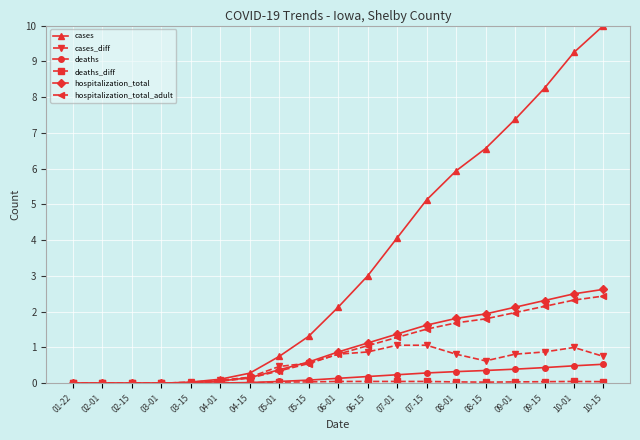

What is the label of the 15th point from the right?

03-15